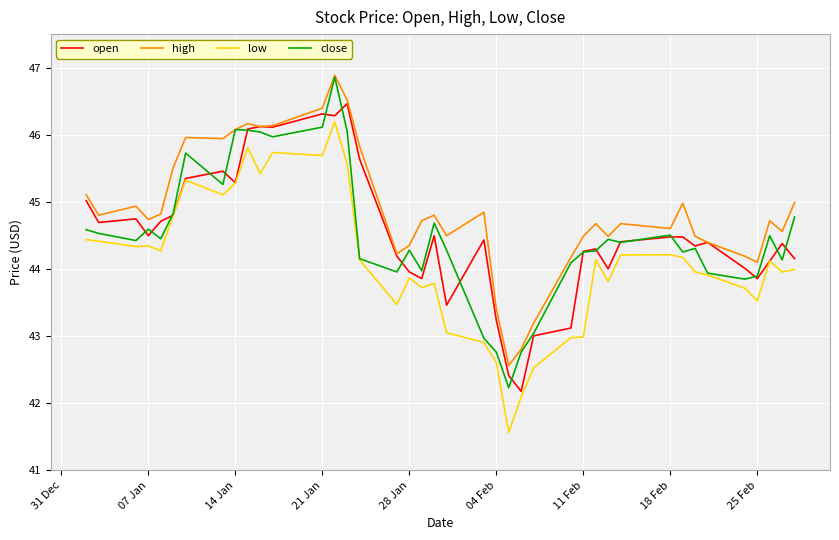

True or false: high and low cross at least once.

False